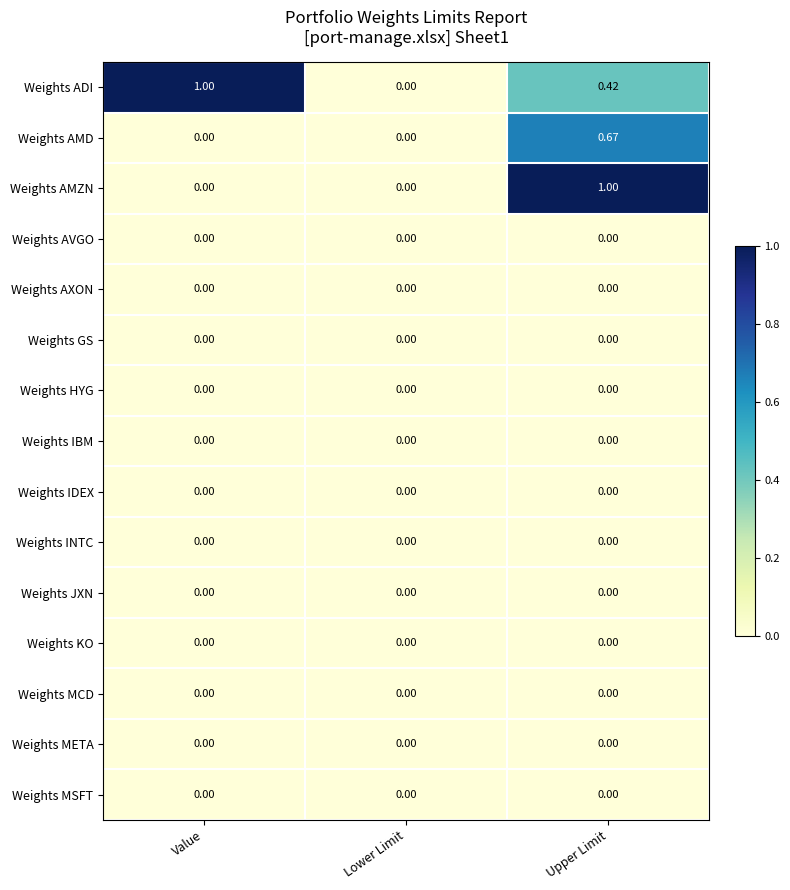

Between Value and Lower Limit, which series saw the biggest shift?

Weights ADI